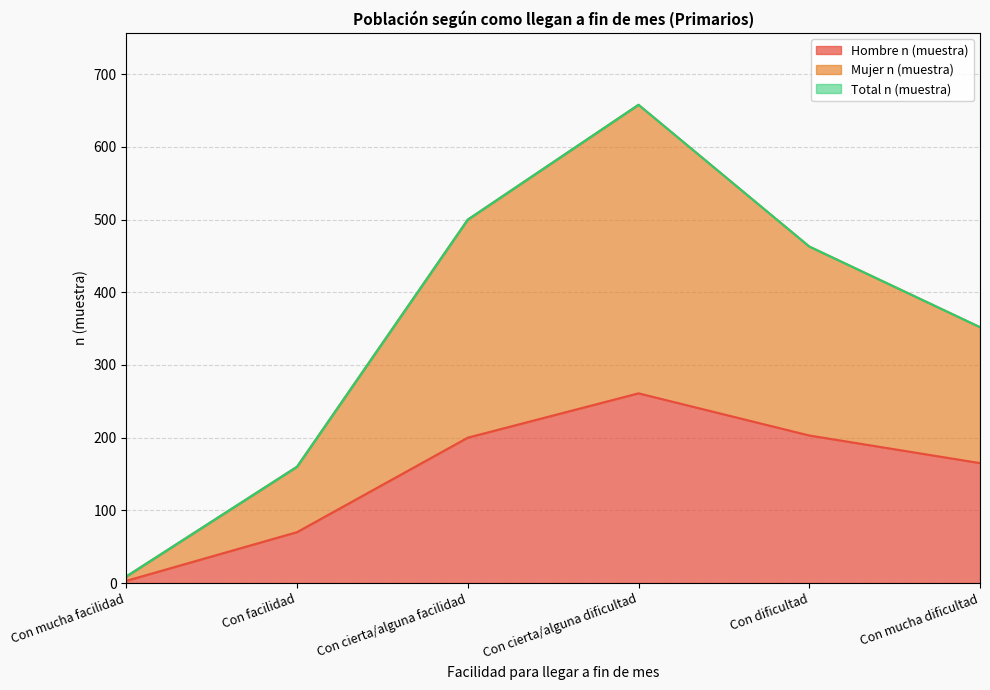

True or false: Total n (muestra) has a value of 463 at Con dificultad.

True